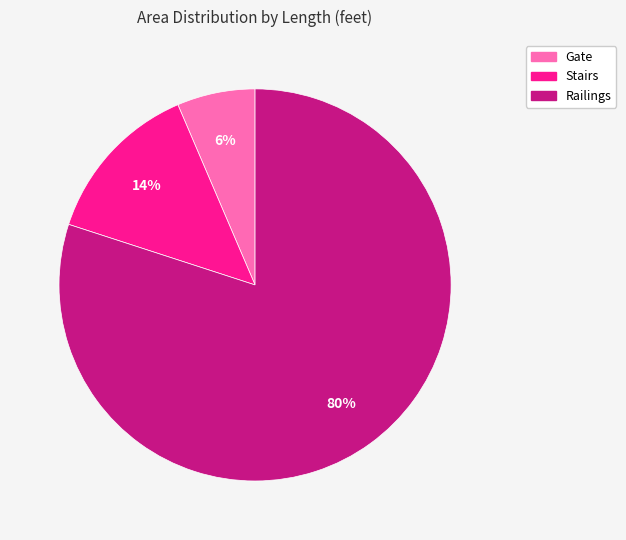

The Gate slice represents 1% of the pie. True or false?

False